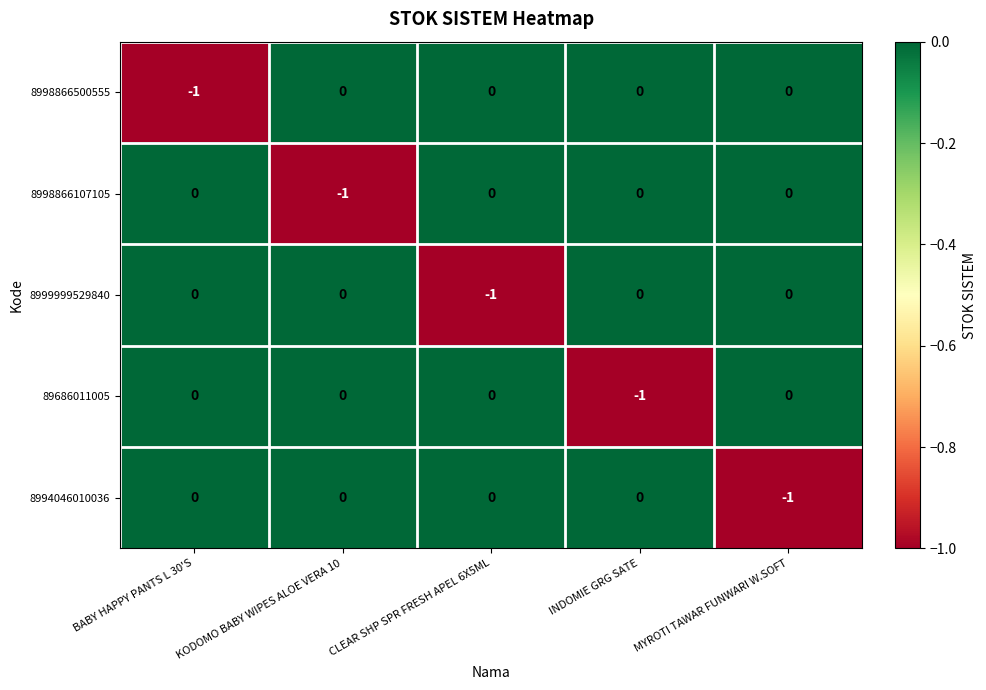

True or false: 8994046010036 has a value of -1 at CLEAR SHP SPR FRESH APEL 6X5ML.

False